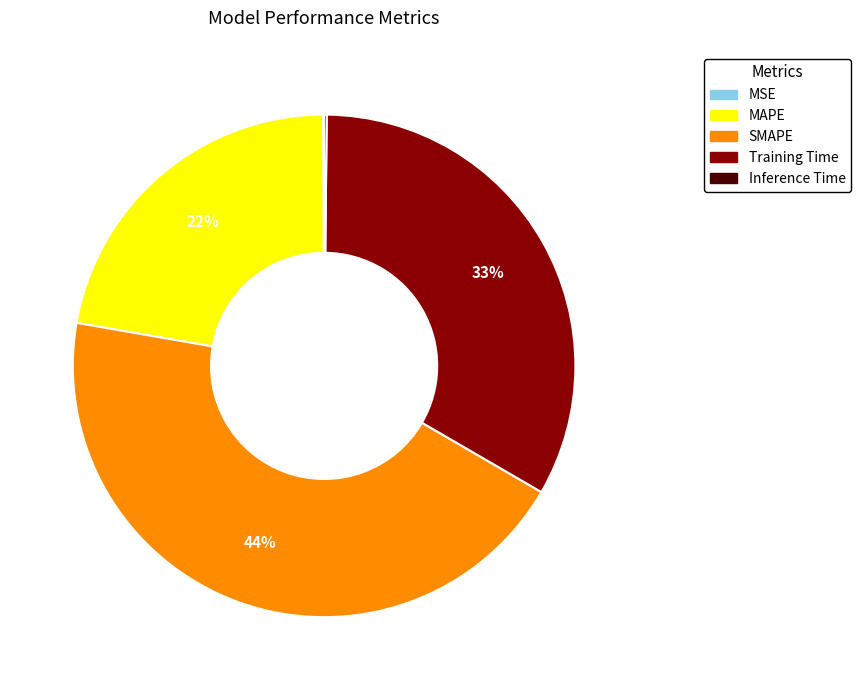

To the nearest percent, what is the average slice percentage?

20%